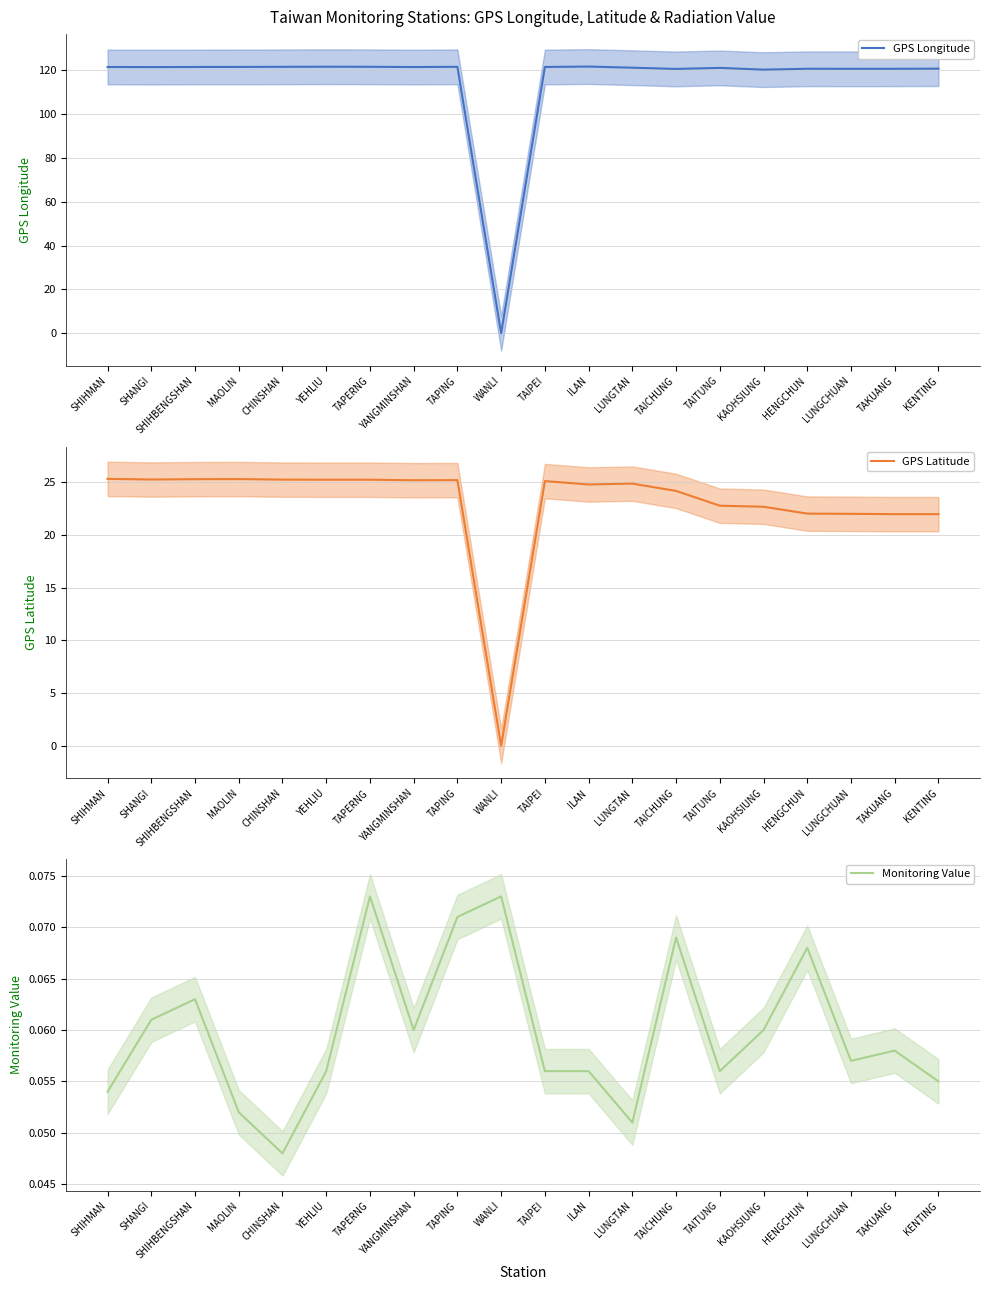

What is the label of the 1st point from the left?

SHIHMAN